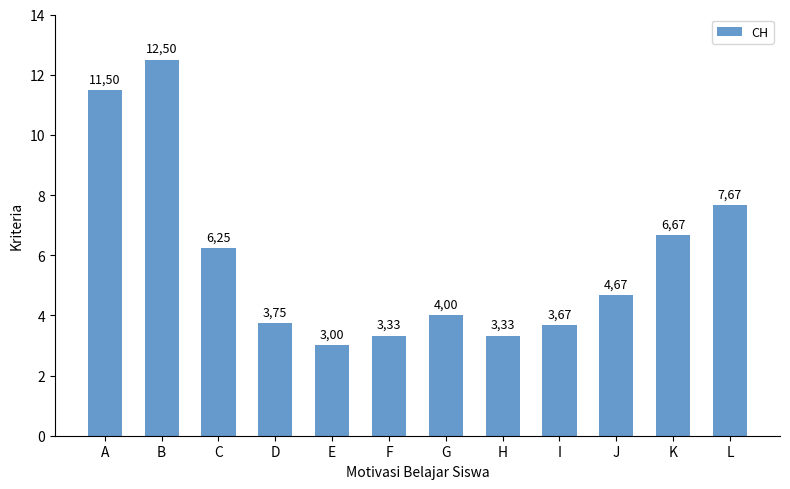

Where does the data first go above 4?

A